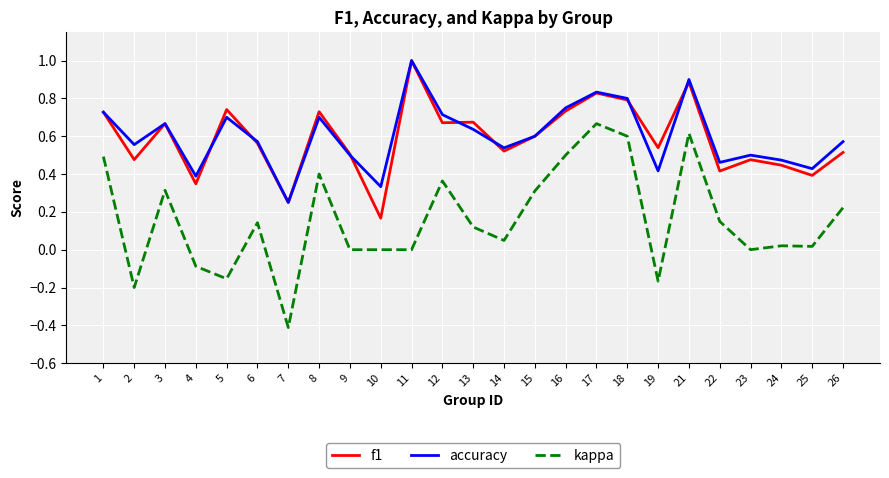

What is the greatest value displayed?

1.0